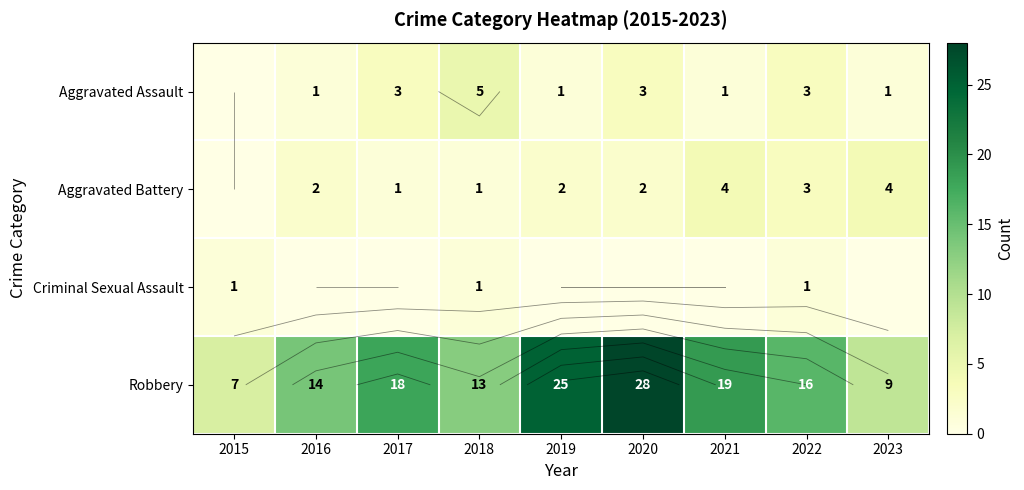

What is the total value across all series at 2020?

33